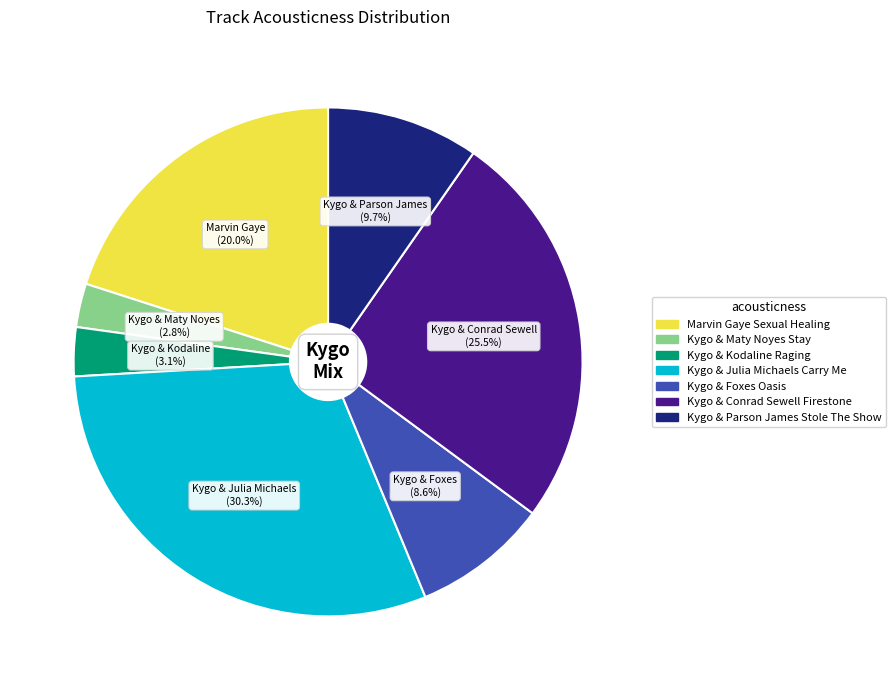

Does any single category account for the majority?

No